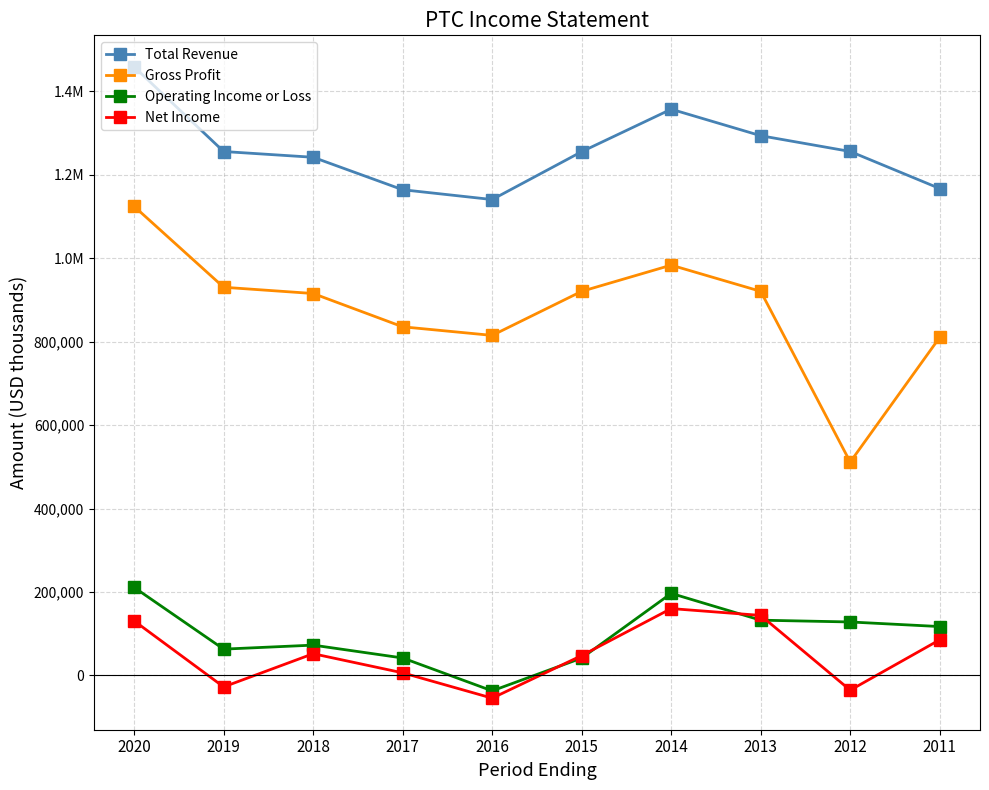

What is the smallest value displayed?

-54500